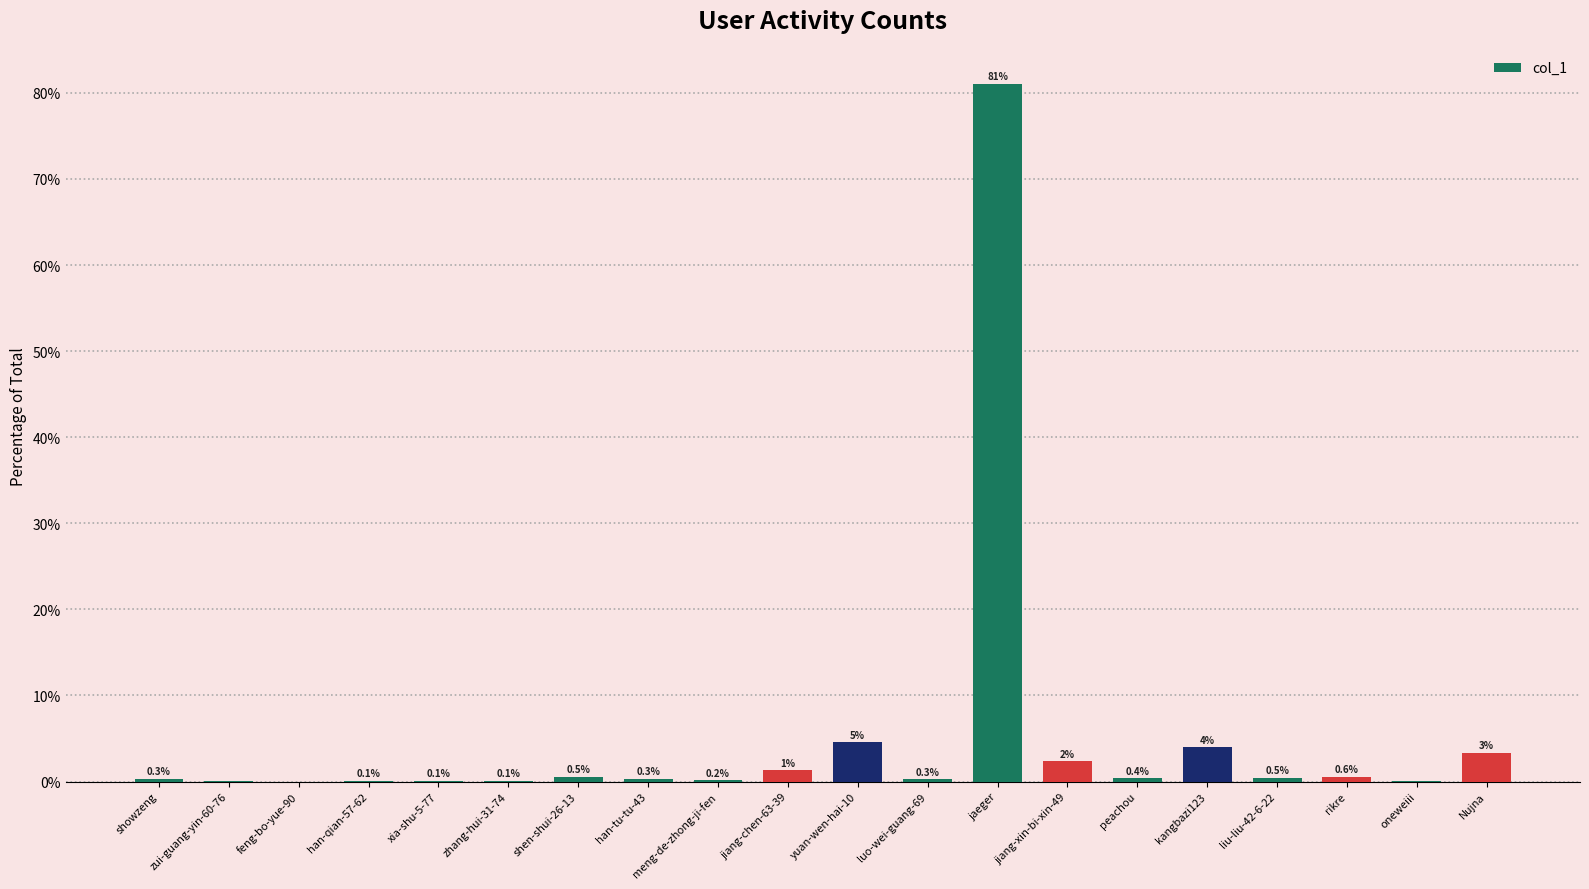

Where is the data nearest to the value 40?

yuan-wen-hai-10